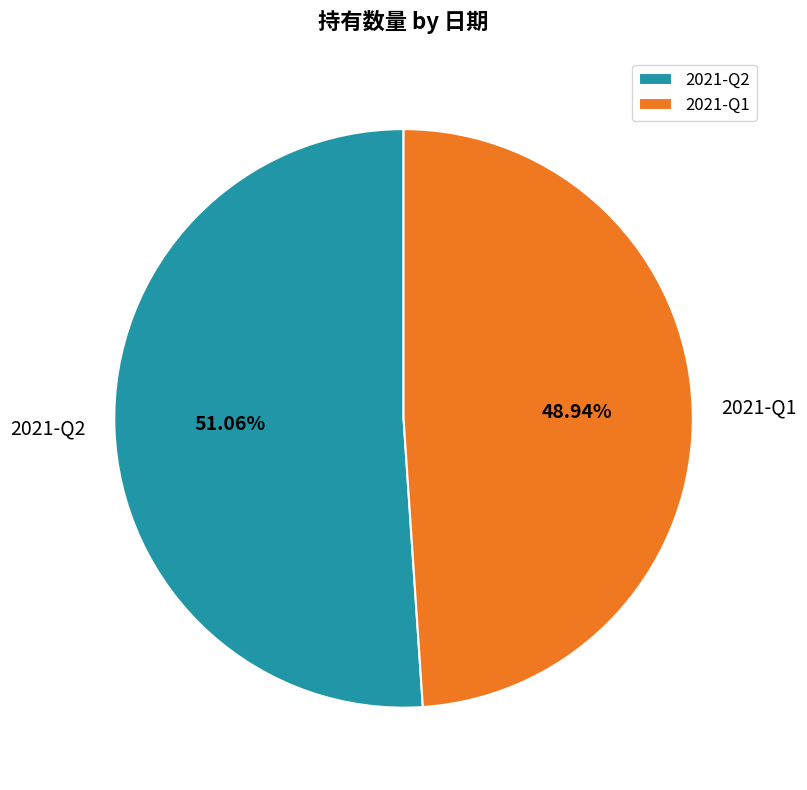

What is the ratio of the value at 2021-Q1 to the value at 2021-Q2?

1.0